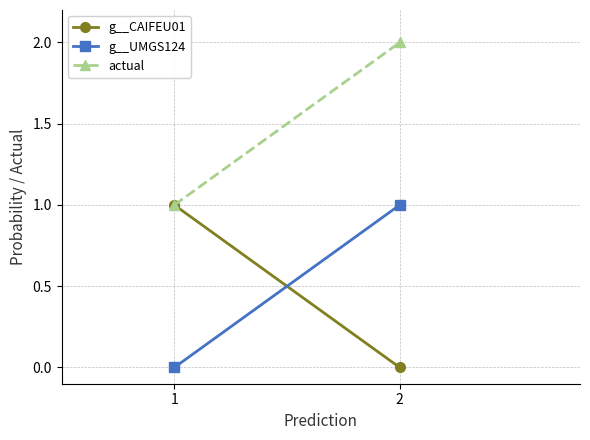

What is the sum of the actual values at 1 and 2?

3.0